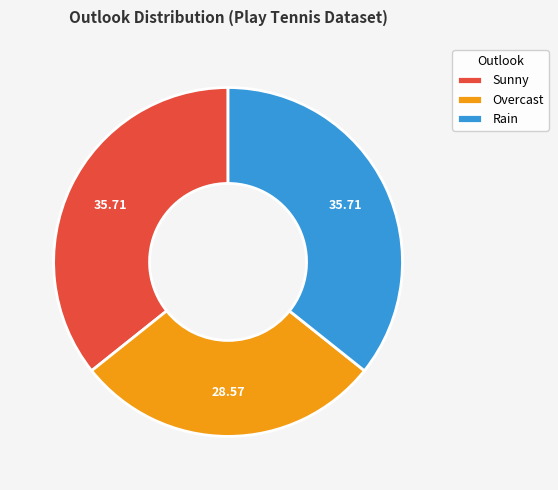

Does any single category account for the majority?

No